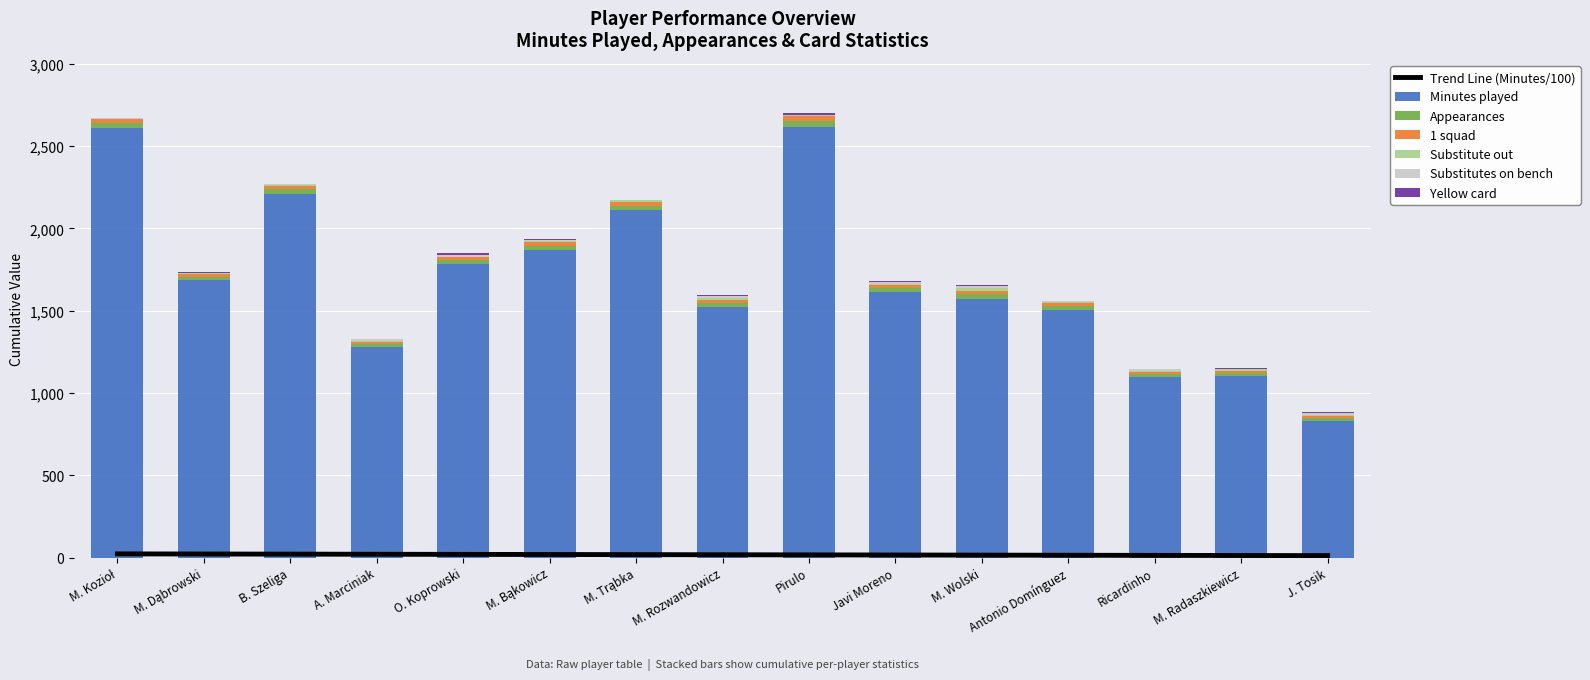

The value of Substitute out at M. Bąkowicz is 6. True or false?

False